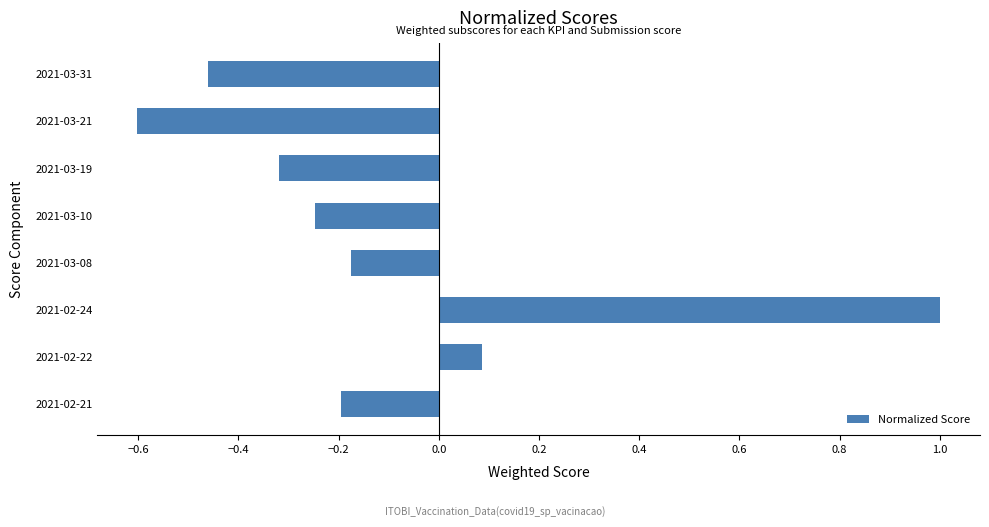

Between 2021-02-21 and 2021-03-31, which is larger?

2021-02-21